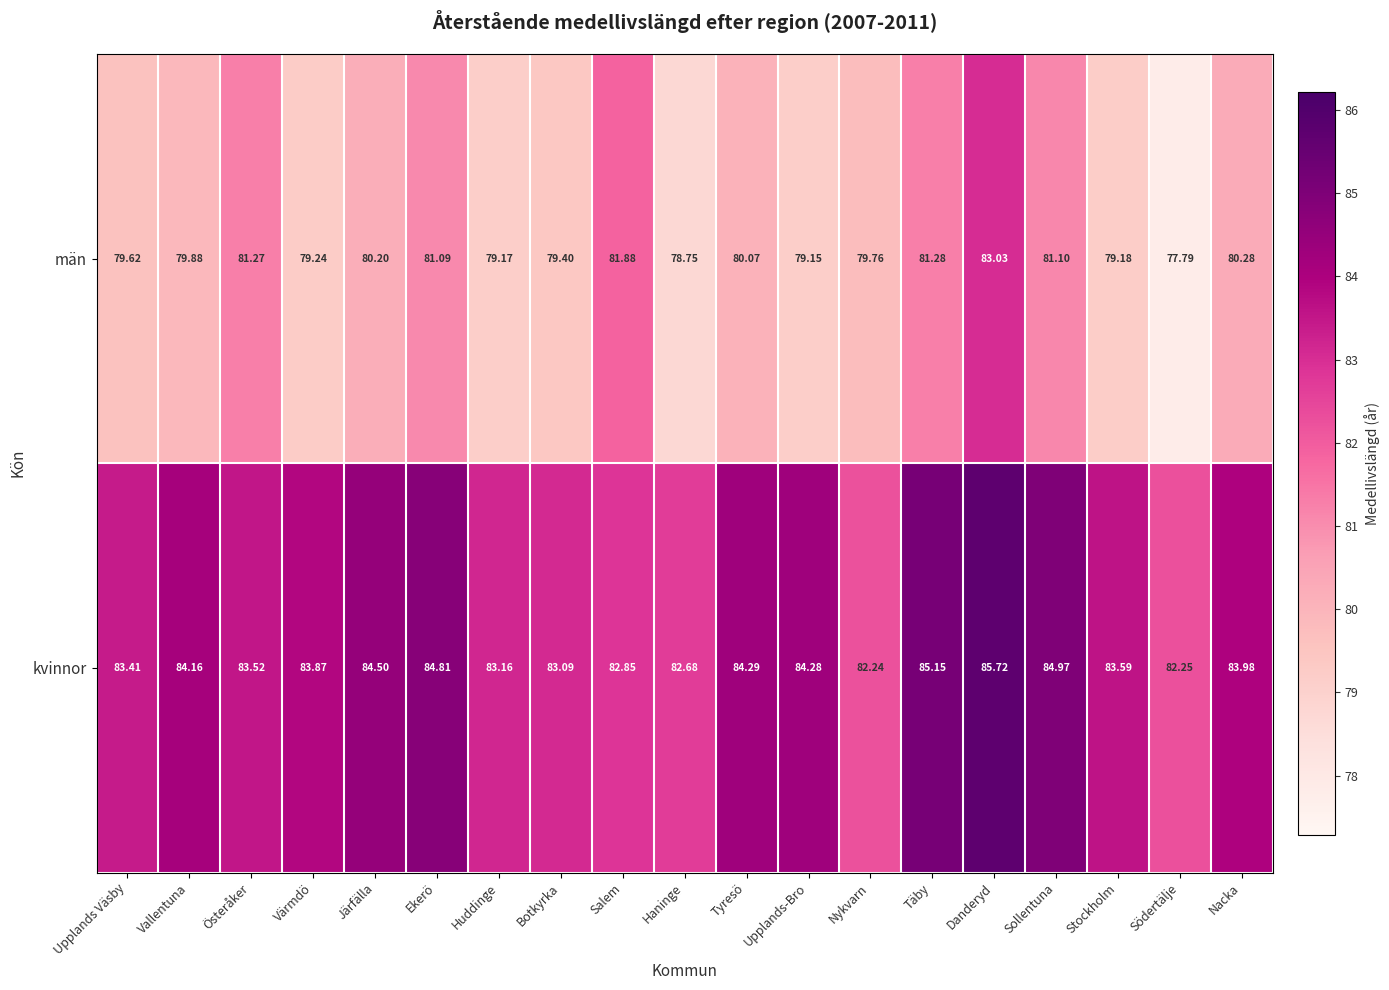

At which category does the chart reach its peak across all series?

Danderyd